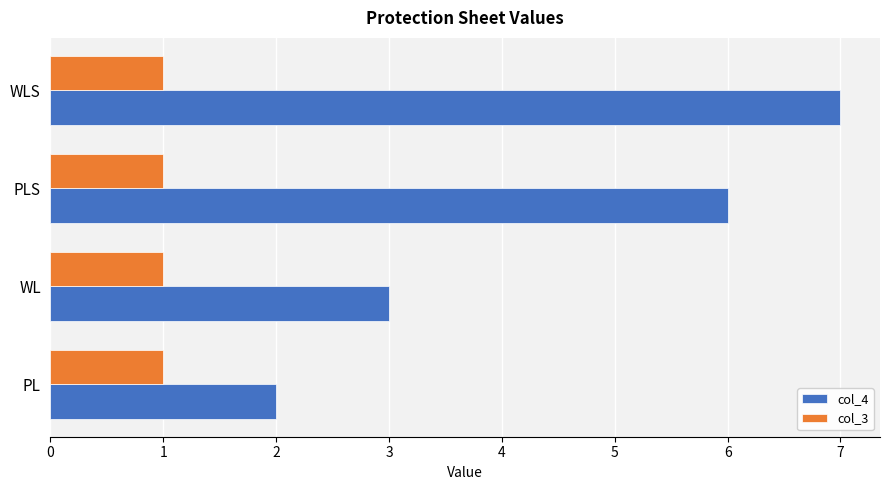

At which label does col_4 reach its minimum?

PL